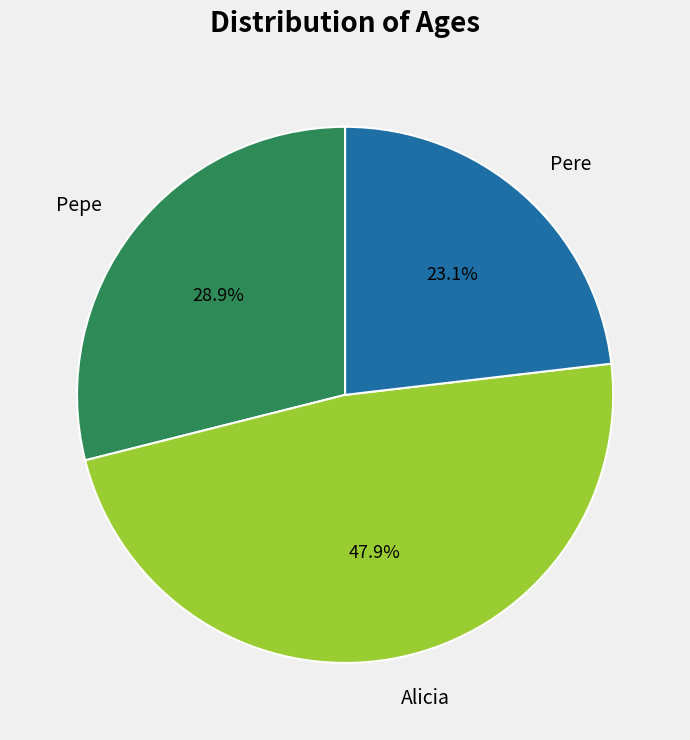

To the nearest percent, what is the average slice percentage?

33%